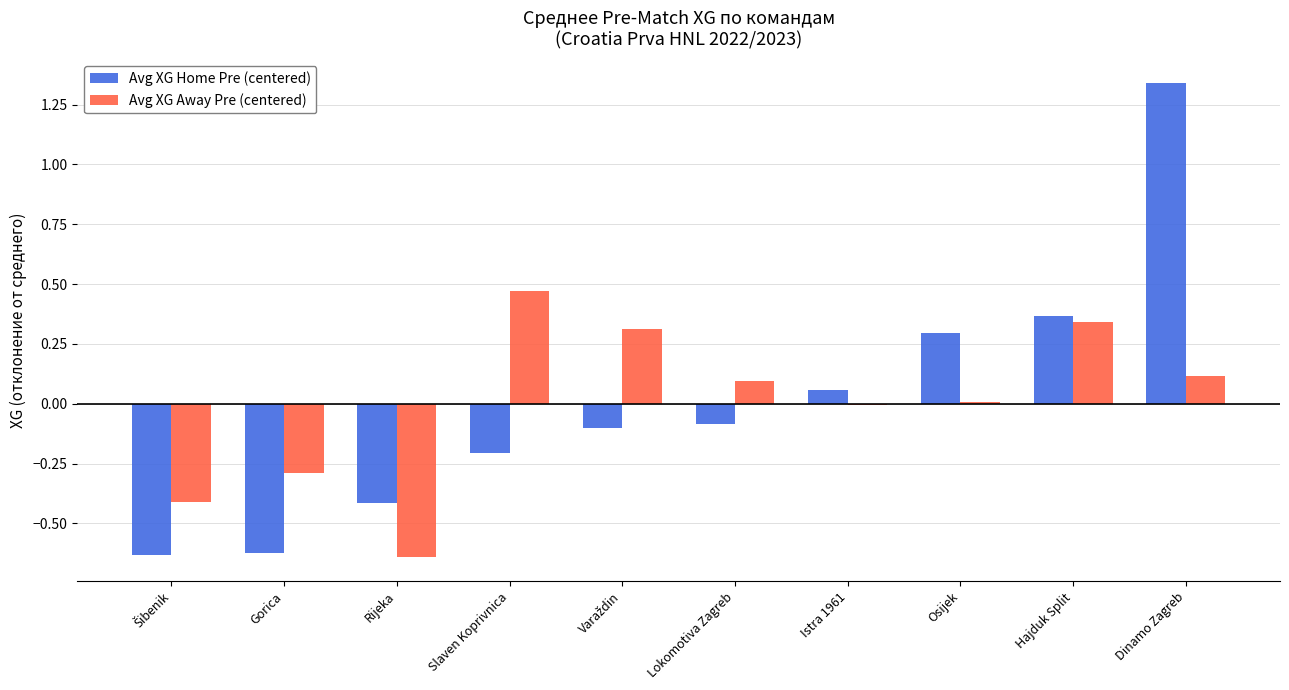

Which series has the widest spread of values?

Avg XG Home Pre (centered)